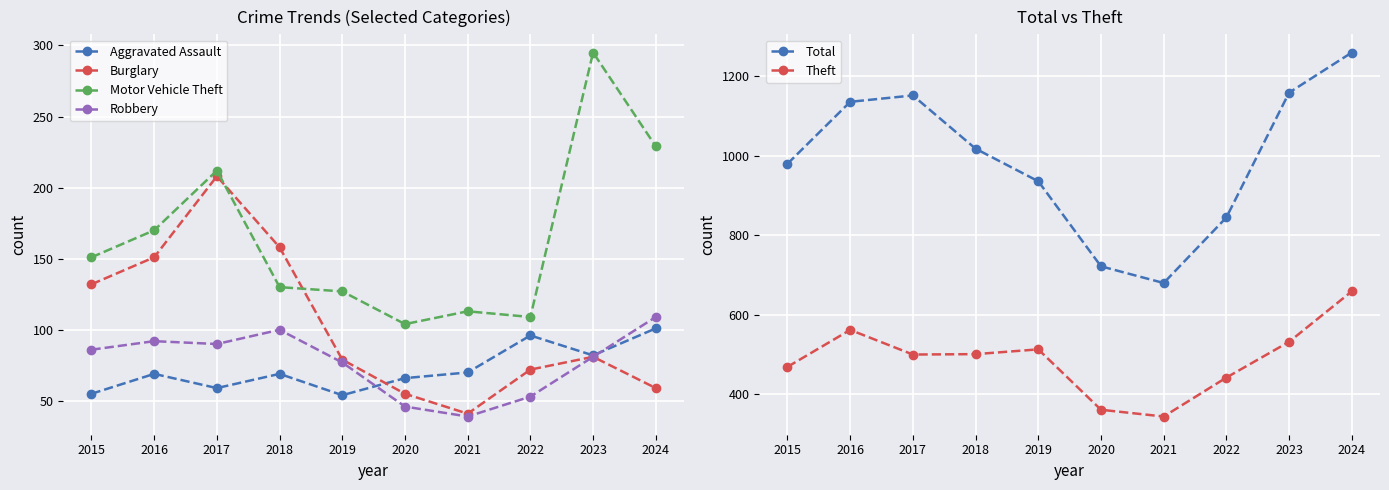

True or false: Total and Theft intersect in this chart.

False